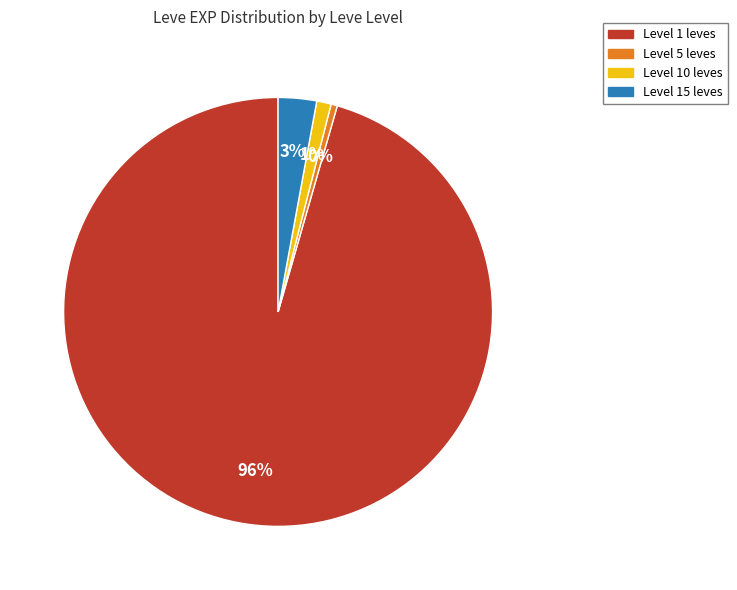

Is there a majority slice in this chart?

Yes